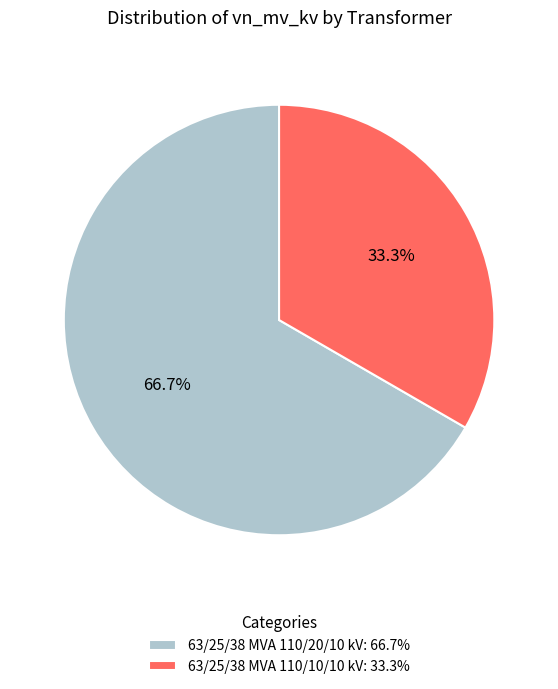

Between 63/25/38 MVA 110/20/10 kV and 63/25/38 MVA 110/10/10 kV, which is larger?

63/25/38 MVA 110/20/10 kV